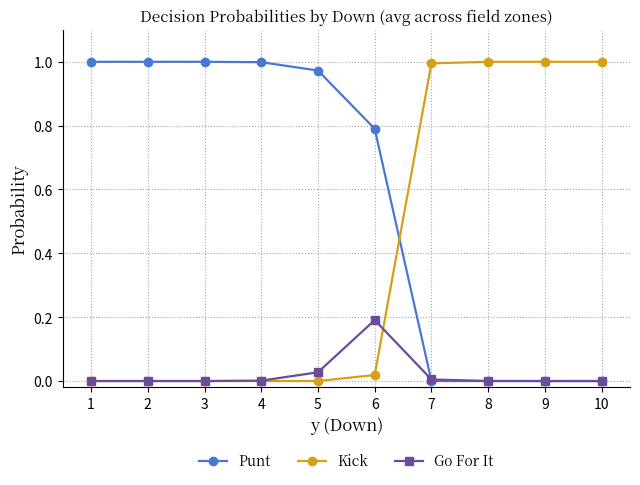

Which series ends up on top after the final intersection of Kick and Go For It?

Kick